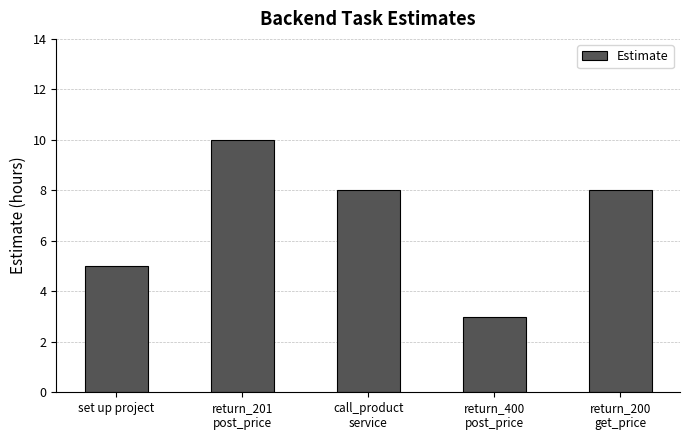

Does the chart contain any negative values?

No